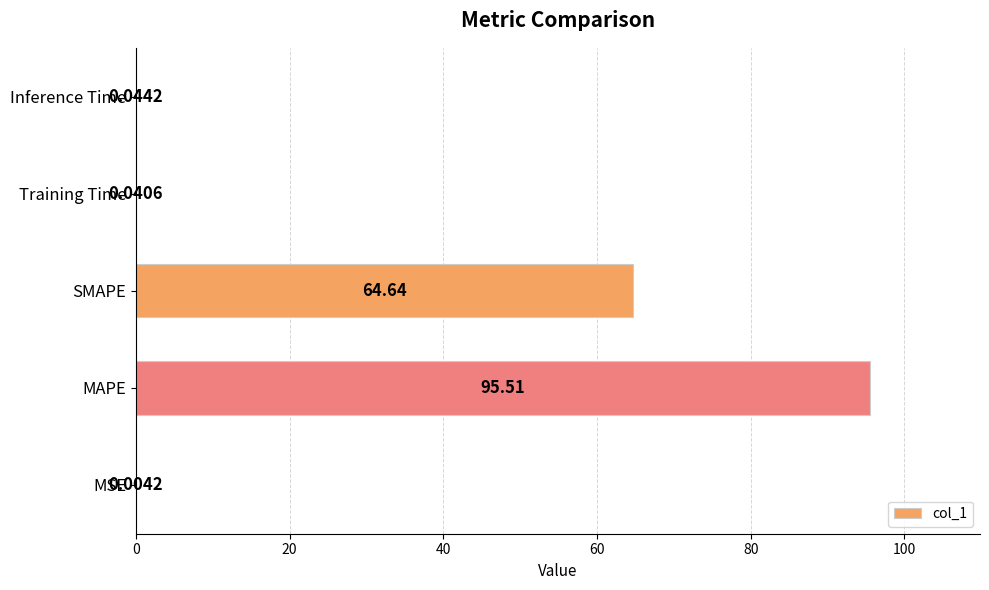

Are the bars grouped side by side (vs. stacked)?

No